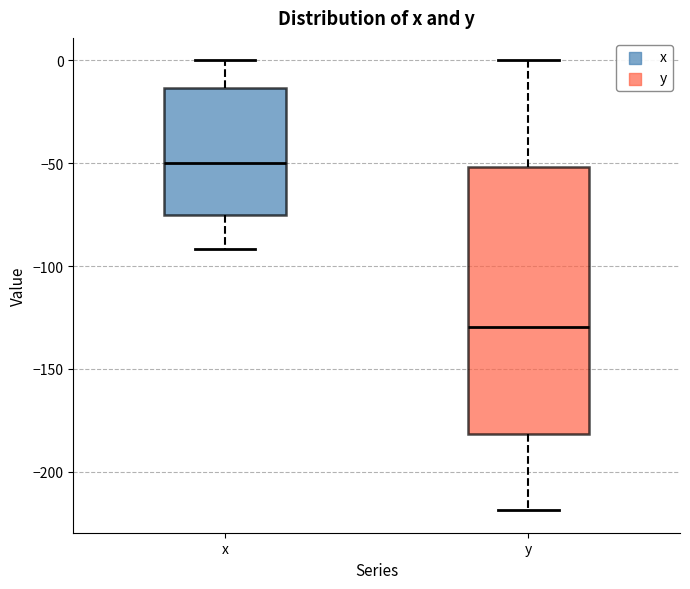

Reading left to right, transcribe this box plot: for each box, give where its median line is, the range the box spans, and where its two whiskers end, as read against the y-axis. The values are not printed on the chart, so give them approximately, as read against the axis.

x: median -50, box -75 to -15, whiskers -90 to 0
y: median -130, box -180 to -50, whiskers -220 to 0